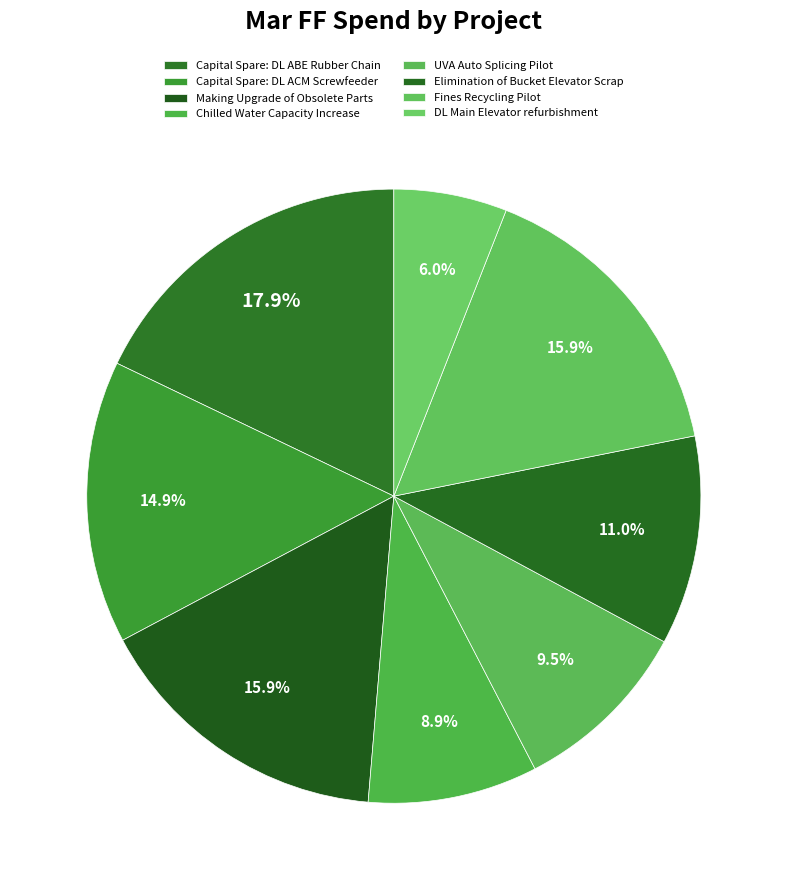

Rank the categories by value from lowest to highest.

DL Main Elevator refurbishment, Chilled Water Capacity Increase, UVA Auto Splicing Pilot, Elimination of Bucket Elevator Scrap, Capital Spare: DL ACM Screwfeeder, Making Upgrade of Obsolete Parts, Fines Recycling Pilot, Capital Spare: DL ABE Rubber Chain